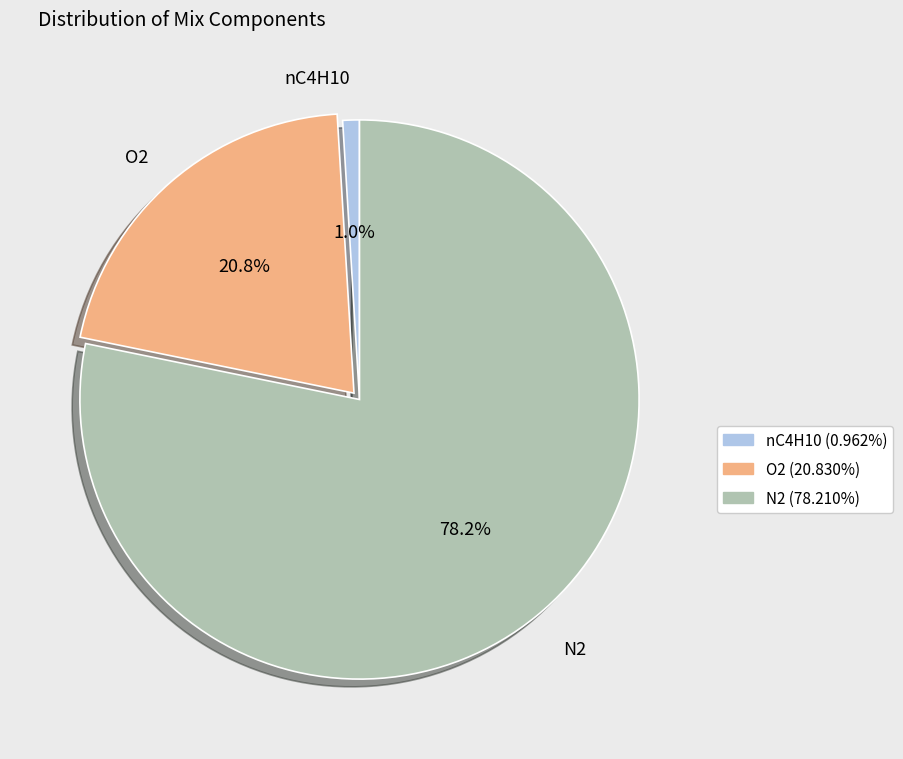

What is the majority slice?

N2